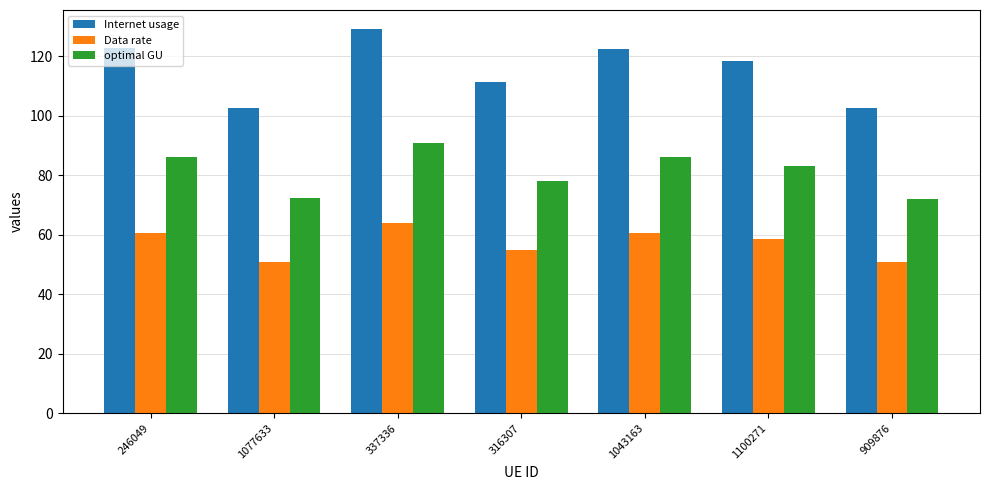

The value of Internet usage at 316307 is 48.3. True or false?

False